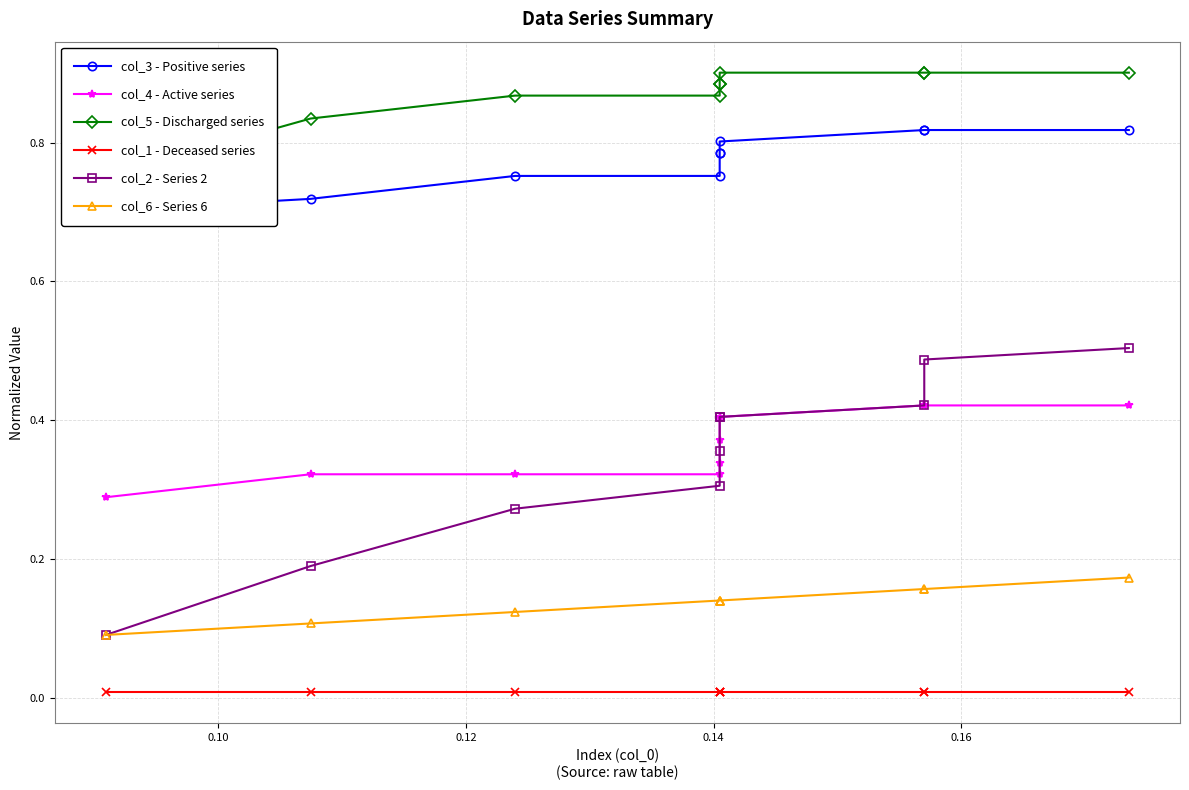

What are all the series names shown in the legend?

col_3 - Positive series, col_4 - Active series, col_5 - Discharged series, col_1 - Deceased series, col_2 - Series 2, col_6 - Series 6